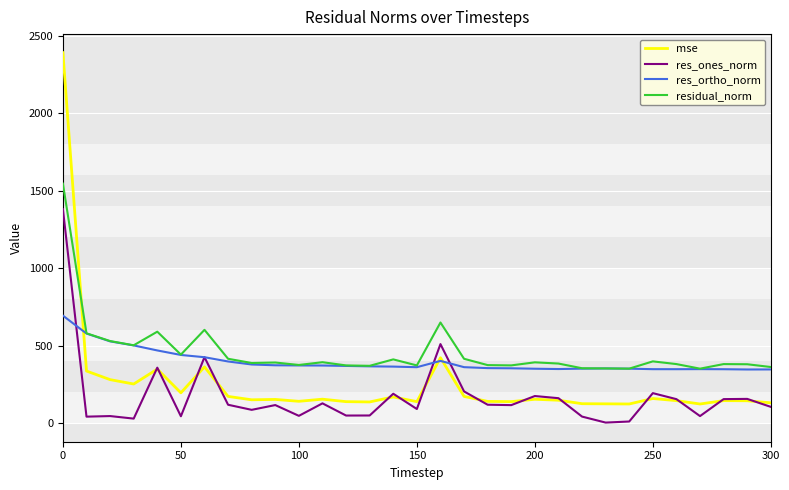

Which series has the widest spread of values?

mse